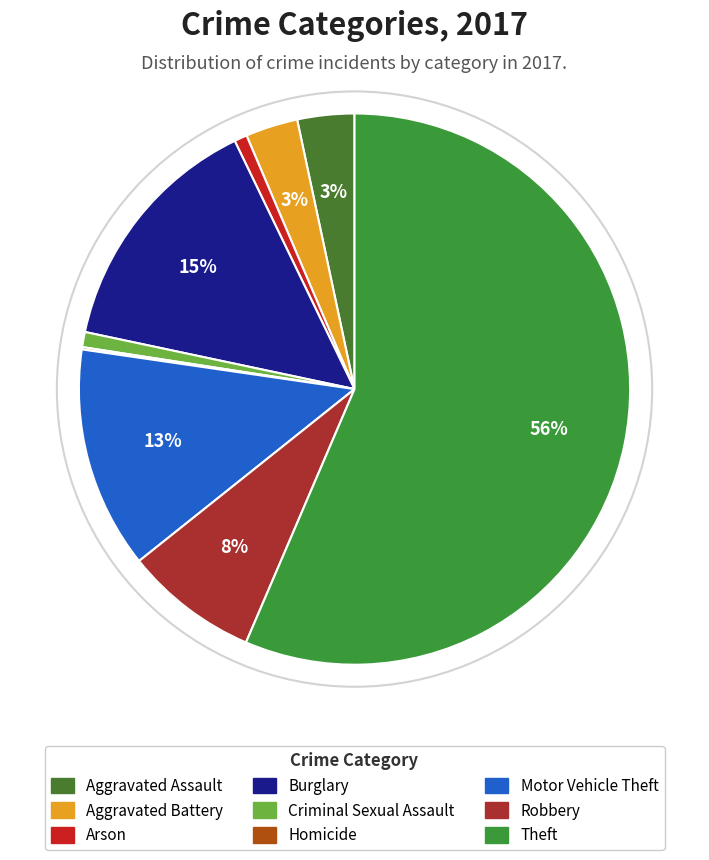

Count the number of slices in the pie.

9